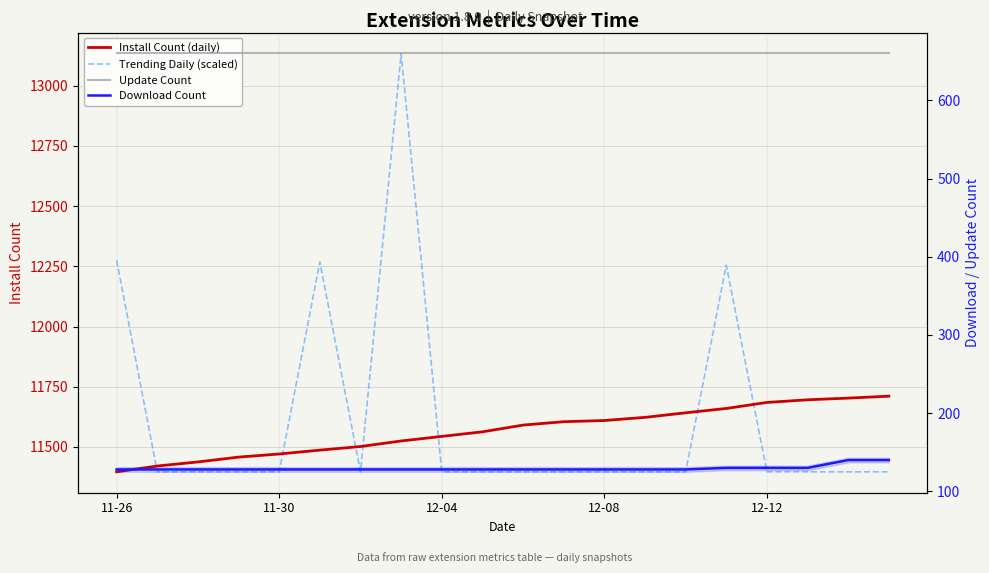

Between 12-08 and 13, which series saw the biggest shift?

Install Count (daily)